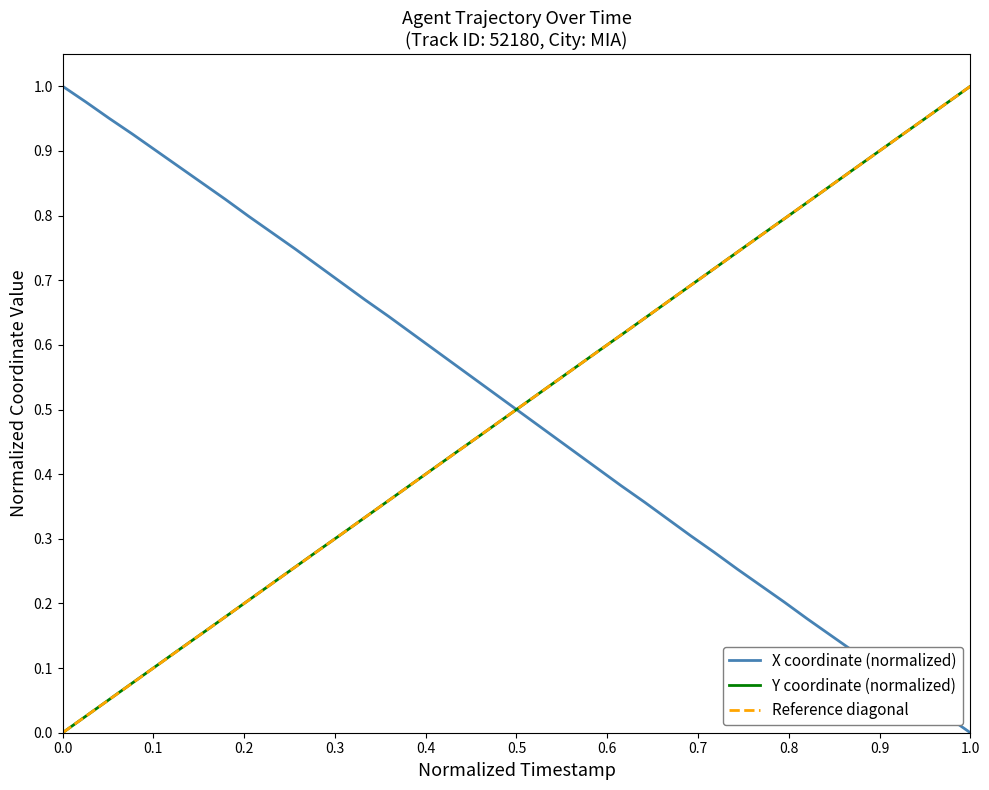

How many intersections are there between X coordinate (normalized) and Y coordinate (normalized)?

1